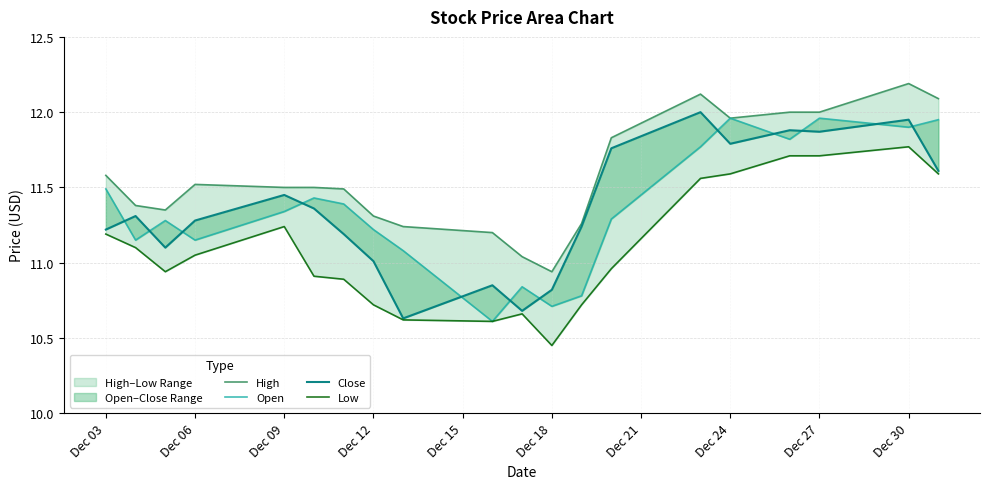

Is the value of Open at Dec 18 greater than the value of Low at 14?

No